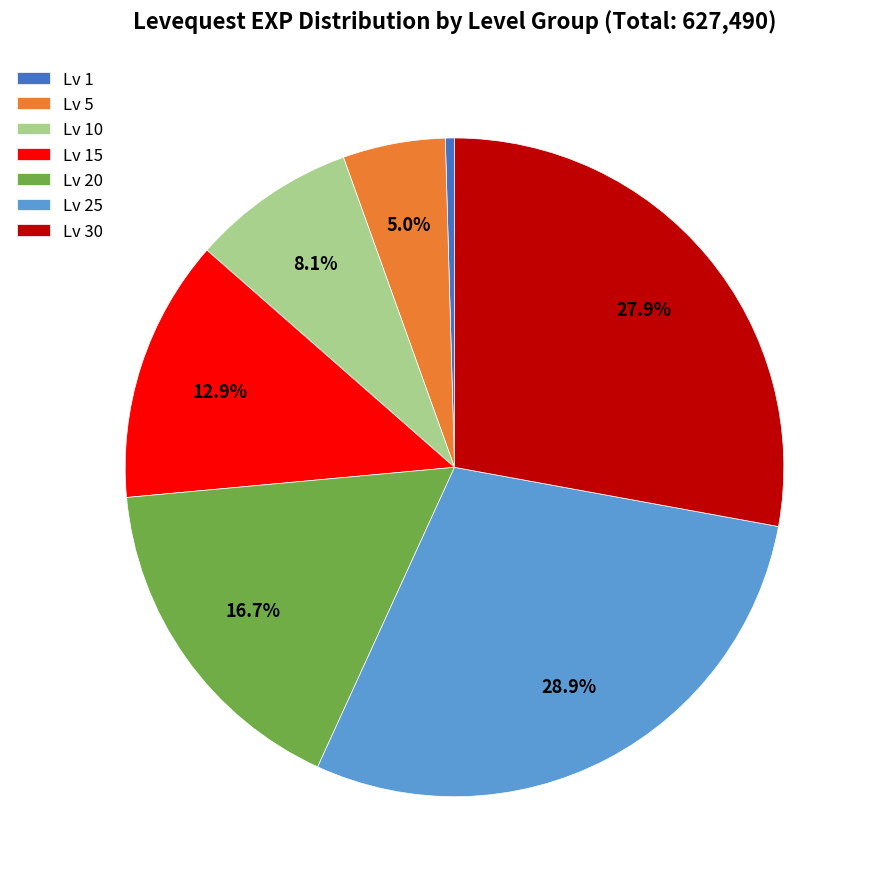

Rank the categories by value from lowest to highest.

Lv 1, Lv 5, Lv 10, Lv 15, Lv 20, Lv 30, Lv 25